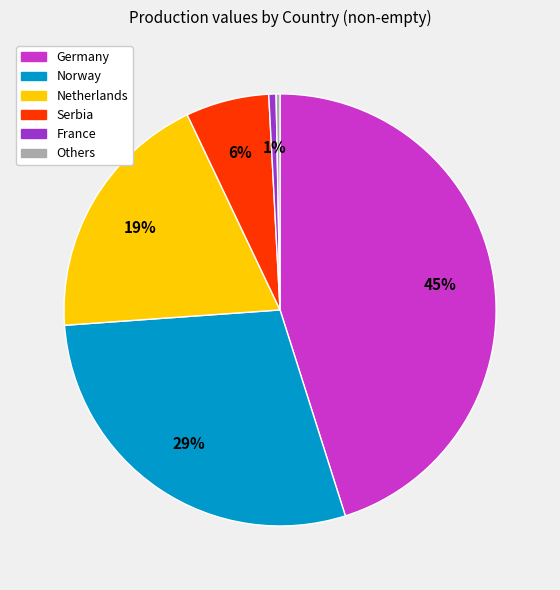

Count the number of slices in the pie.

6